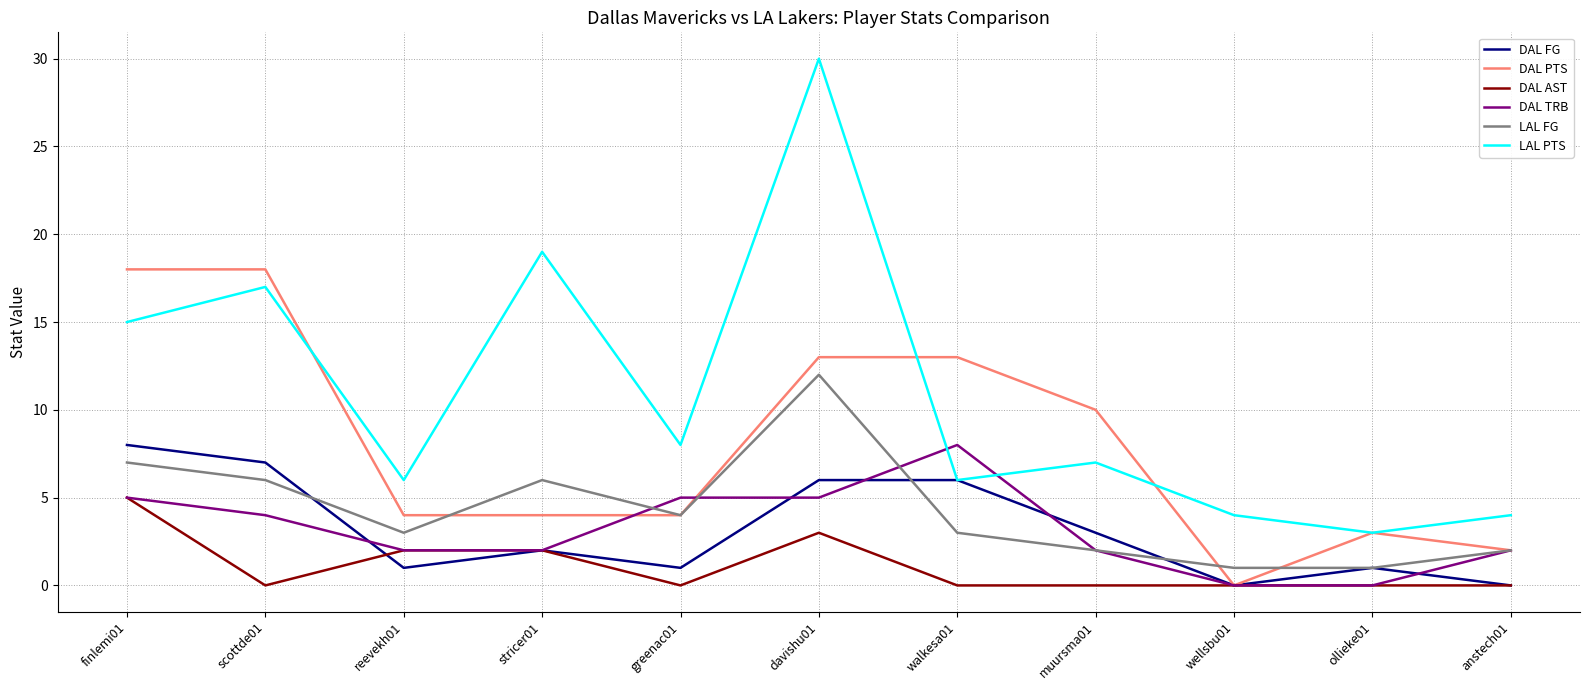

Is this an area chart (filled region under the line)?

No